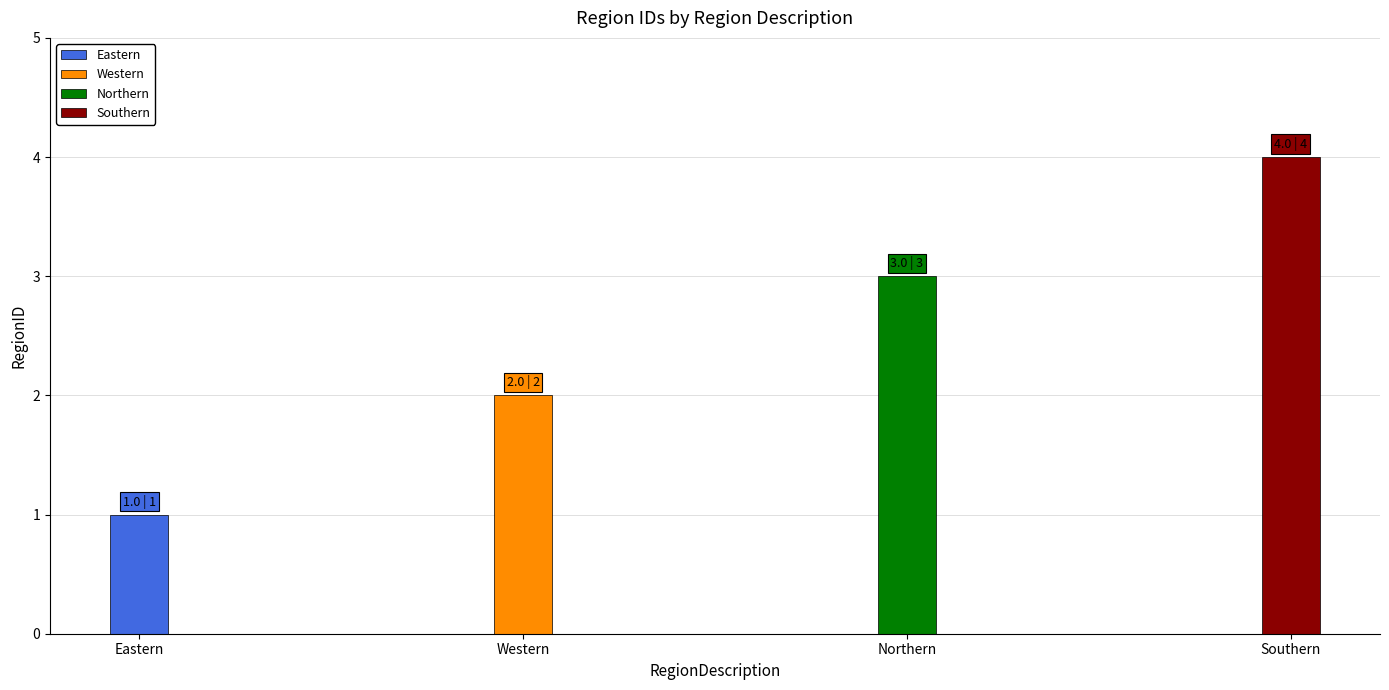

What is the sum of all values?

10